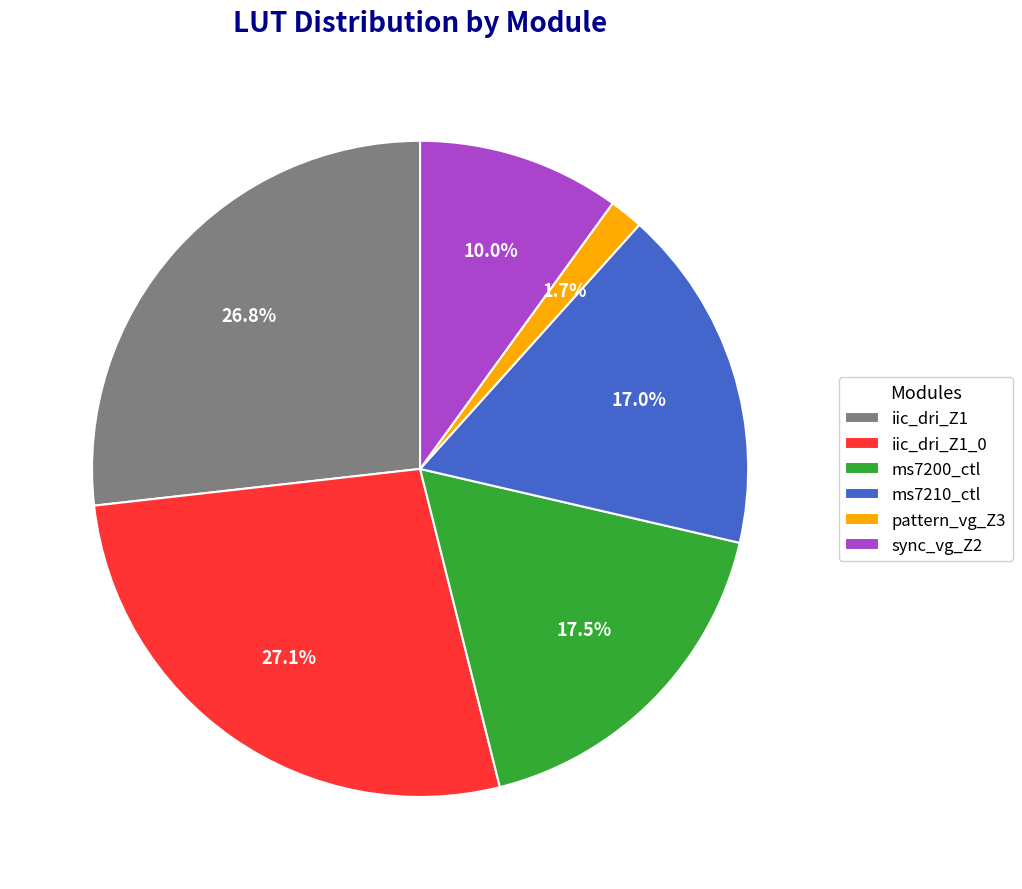

To the nearest percent, what portion does iic_dri_Z1 represent?

27%